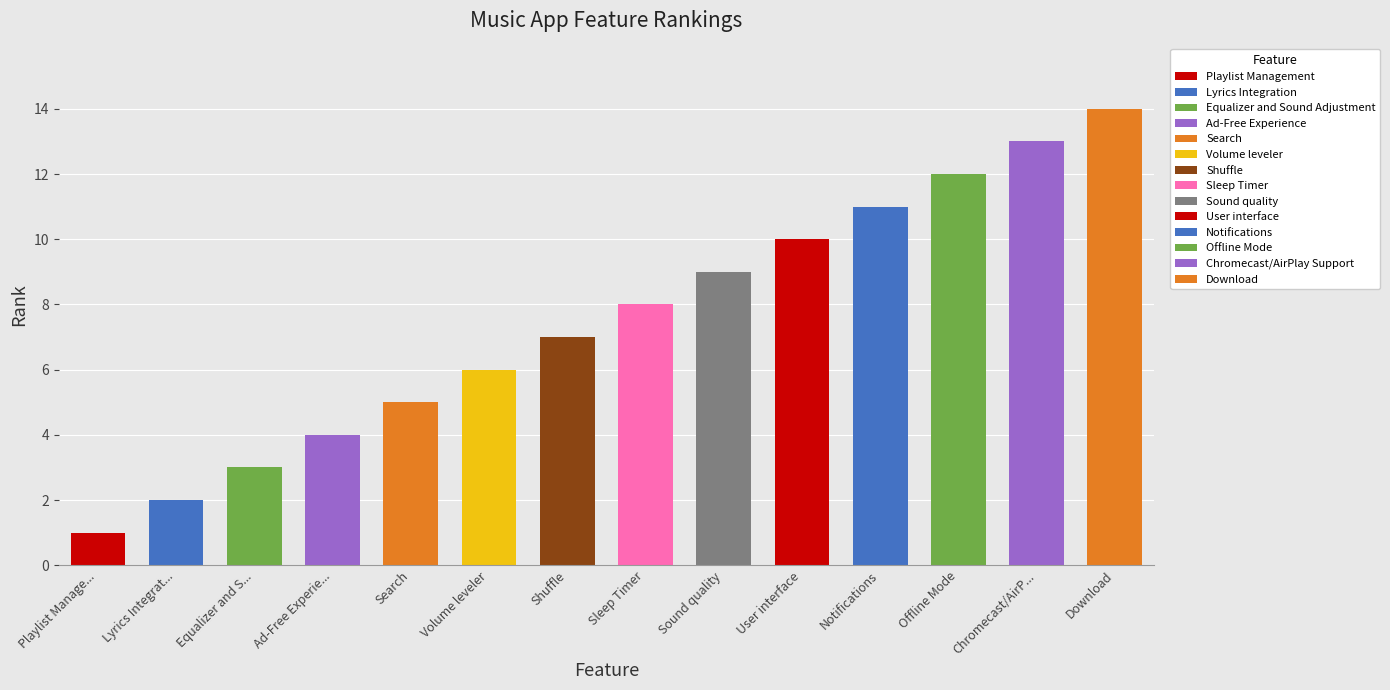

What is the label of the 11th bar from the left?

Notifications